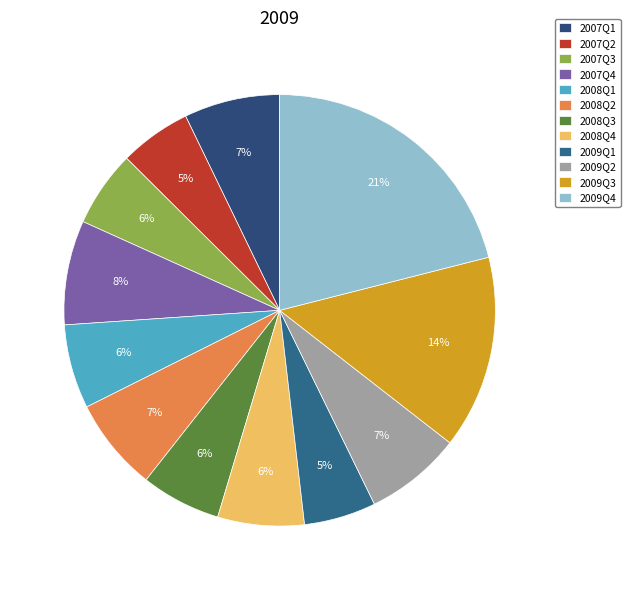

Which slice is the largest?

2009Q4